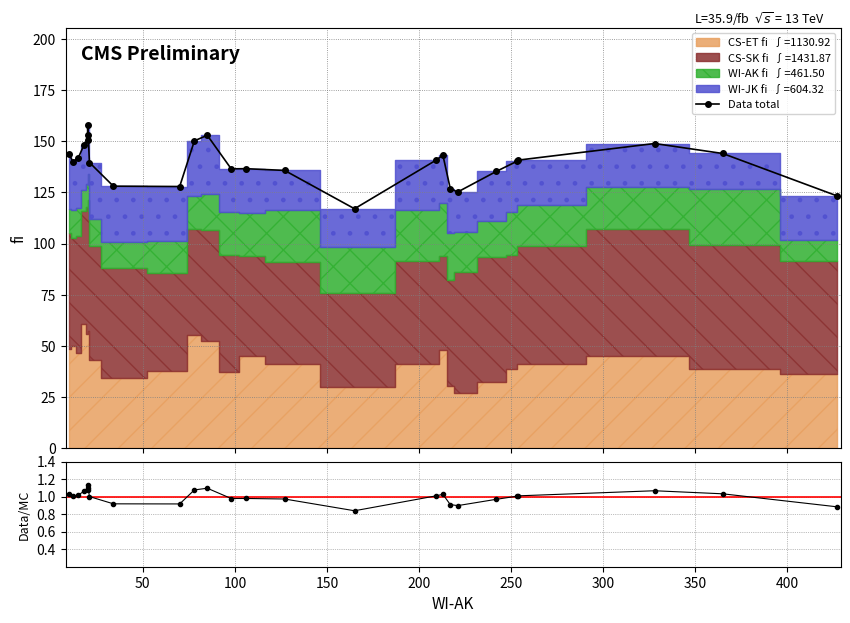

How many points are lower than both their immediate neighbors (excluding endpoints)?

5